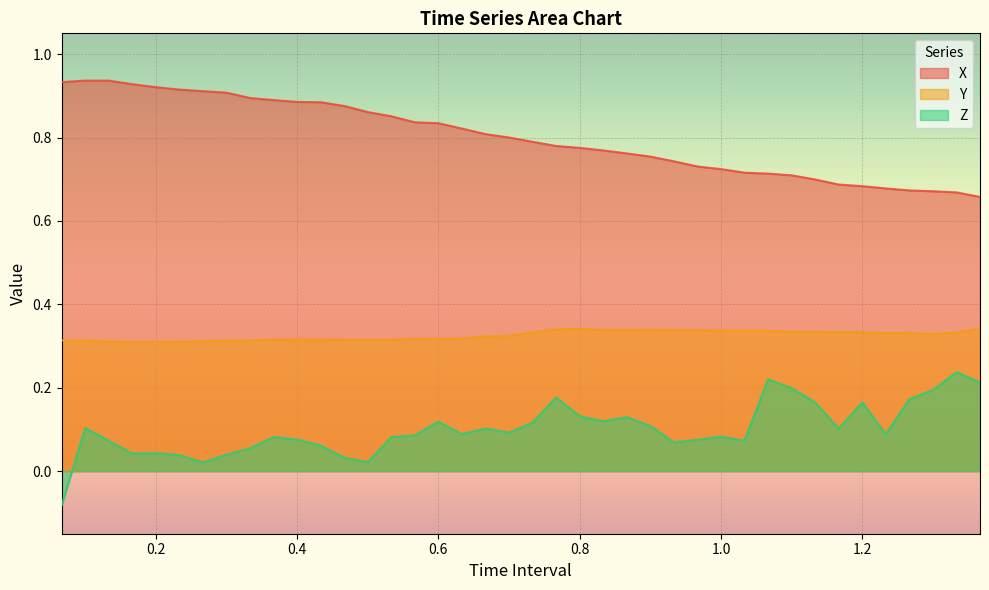

Which series has the largest range (max minus min)?

Z